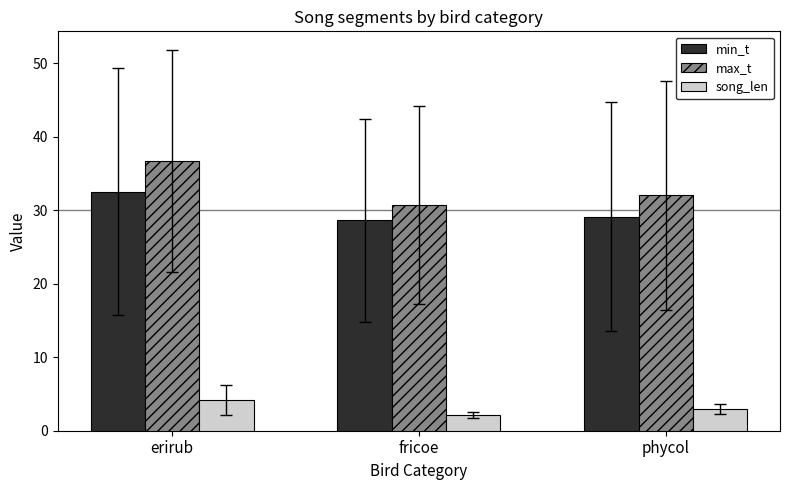

Which series has the largest range (max minus min)?

max_t